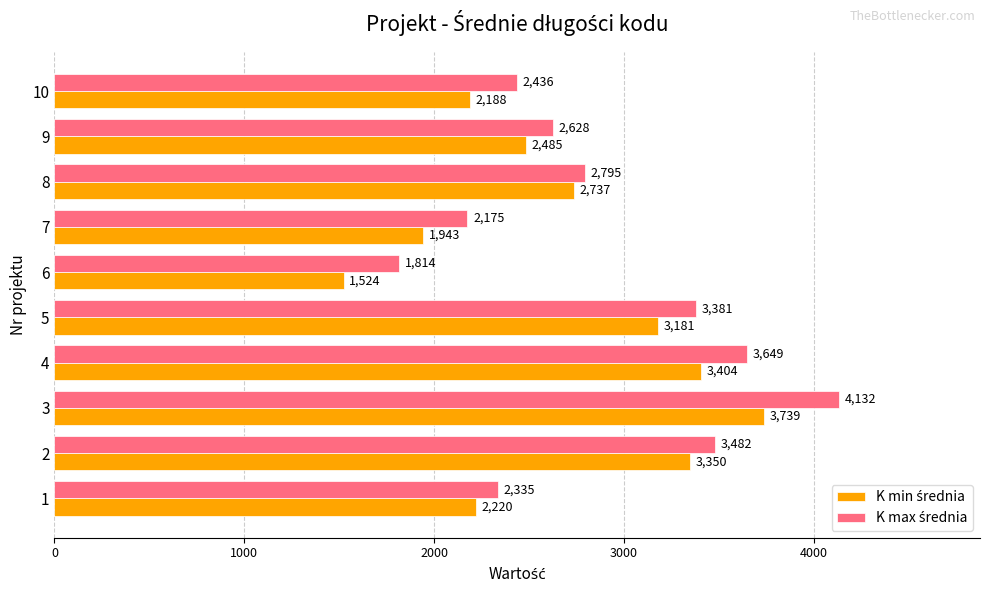

At how many categories does at least one series exceed 2235?

8